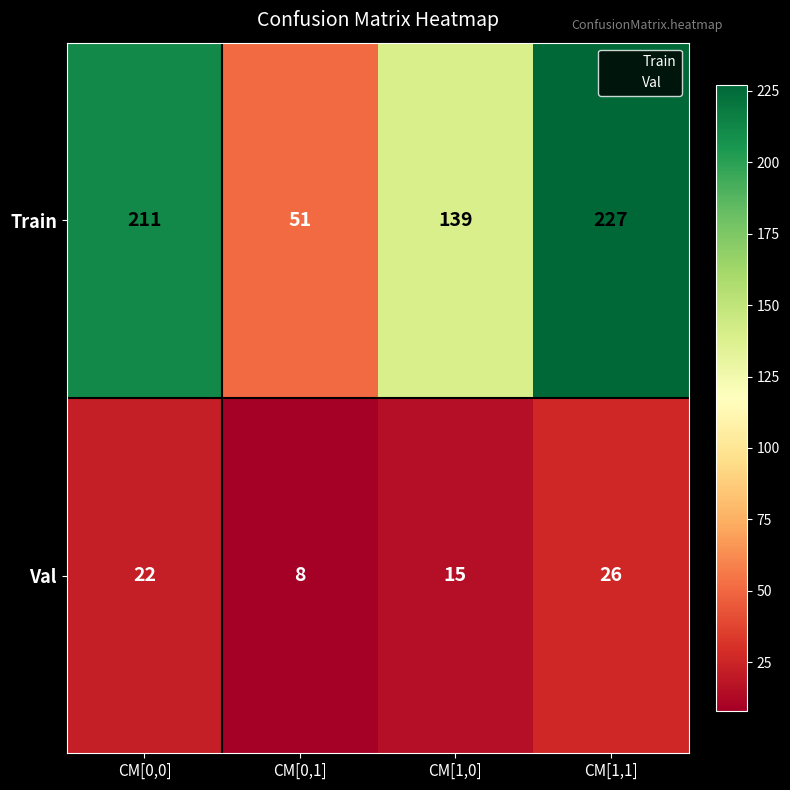

What is the total value across all series at CM[0,1]?

59